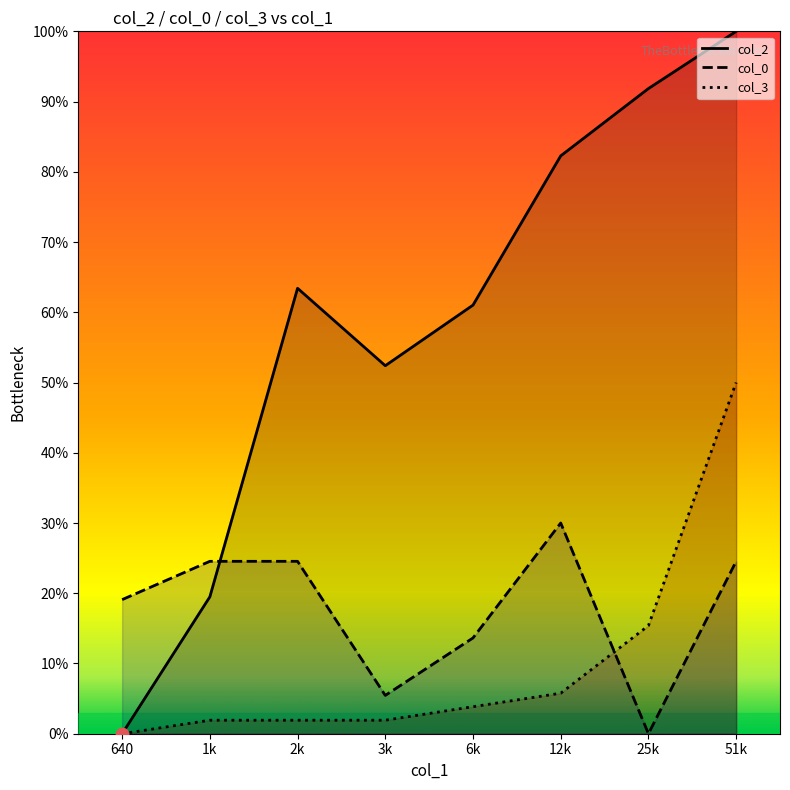

What is the total value across all series at 12k?

118.0